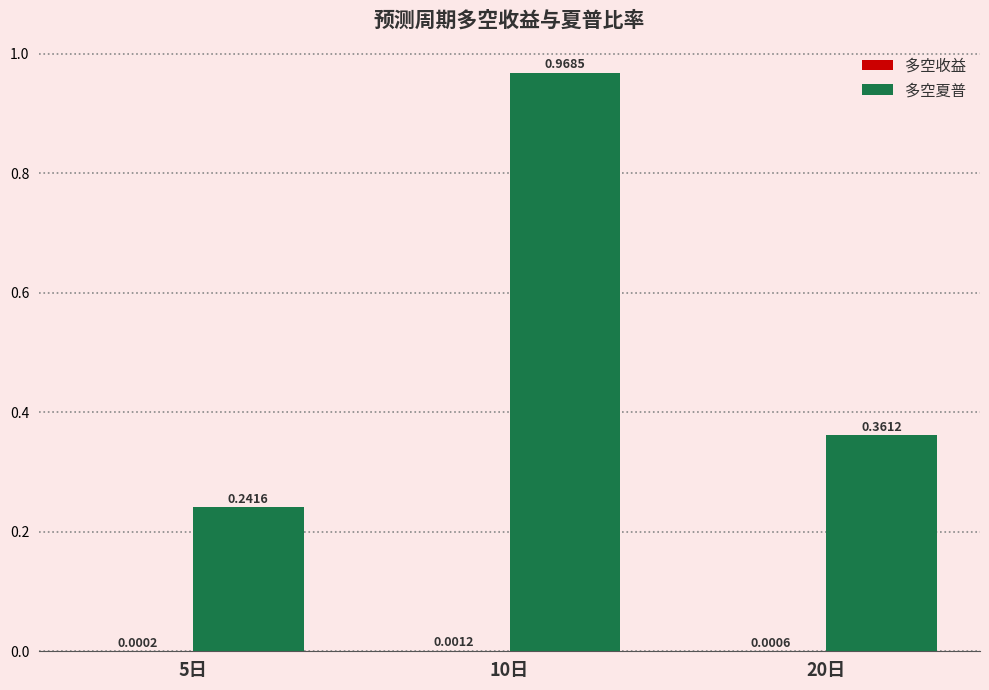

Between 5日 and 10日, which series saw the biggest shift?

多空夏普